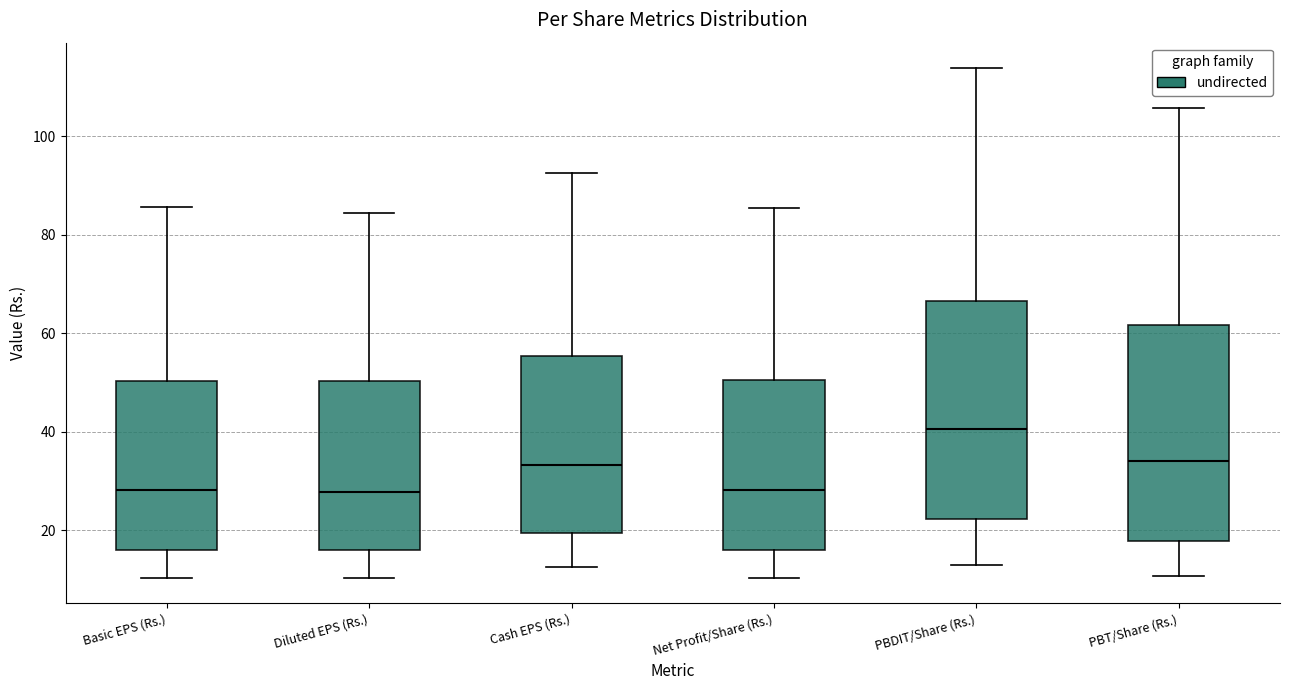

Reading left to right, read every box against the y-axis: the position of its median line, the range the box covers, and the ends of its whiskers. The values are not printed on the chart, so give them approximately, as read against the axis.

Basic EPS (Rs.): median 28, box 16 to 50, whiskers 10 to 86
Diluted EPS (Rs.): median 28, box 16 to 50, whiskers 10 to 84
Cash EPS (Rs.): median 34, box 20 to 56, whiskers 12 to 92
Net Profit/Share (Rs.): median 28, box 16 to 50, whiskers 10 to 86
PBDIT/Share (Rs.): median 40, box 22 to 66, whiskers 12 to 114
PBT/Share (Rs.): median 34, box 18 to 62, whiskers 10 to 106